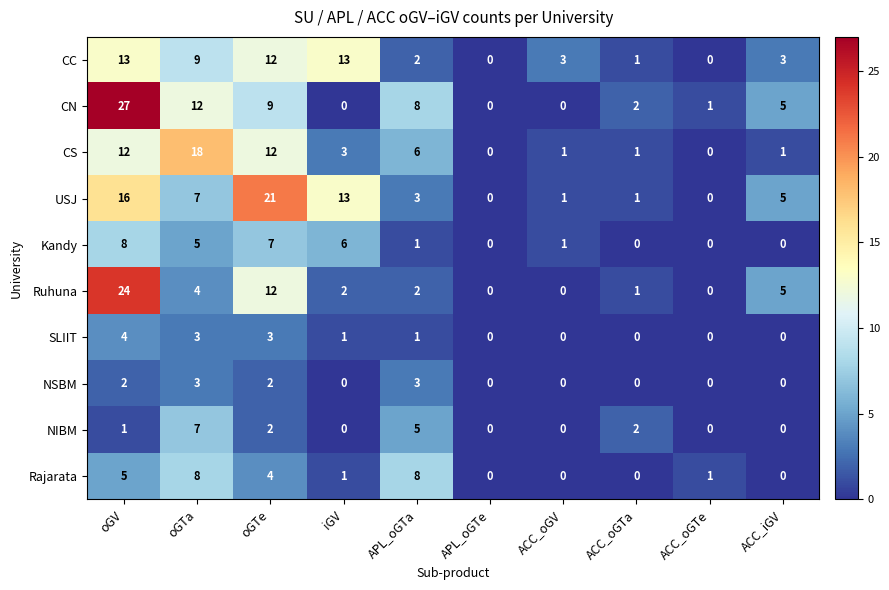

Which series changed the most between oGTa and ACC_oGV?

CS